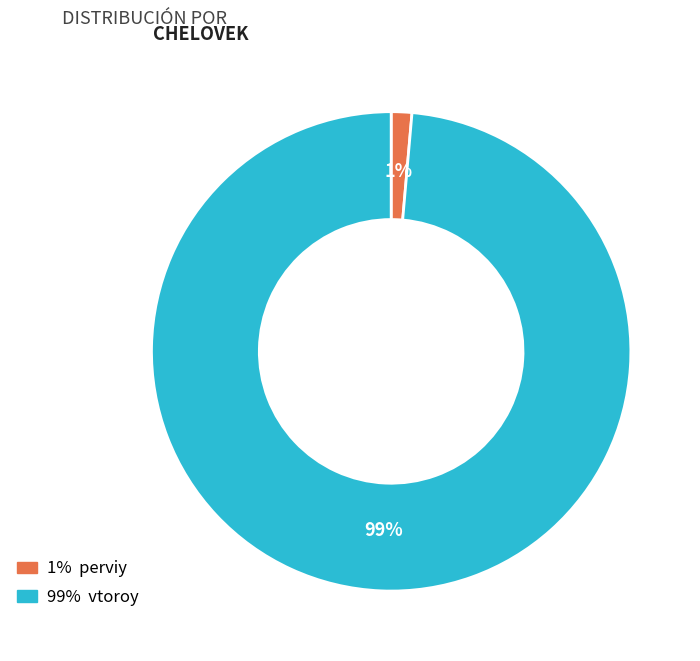

To the nearest percent, what is the average slice percentage?

50%